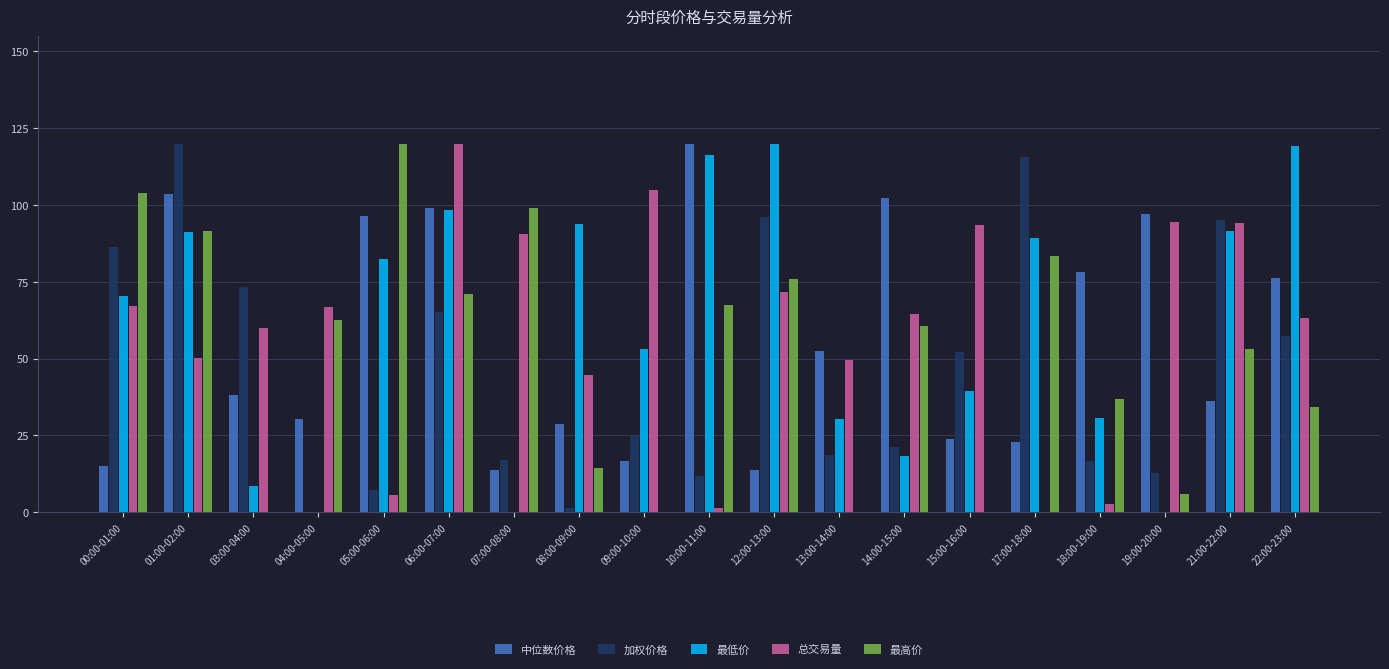

The 中位数价格 series shows 120.0 at 10:00-11:00. True or false?

True